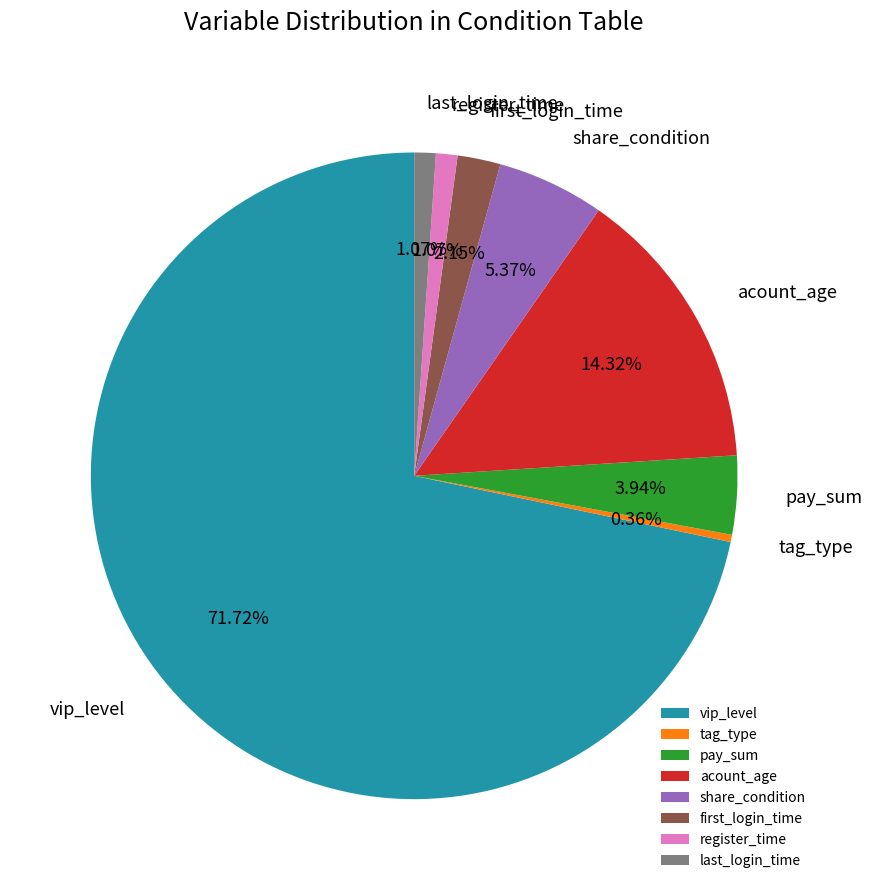

What is the smallest slice in the pie chart?

tag_type